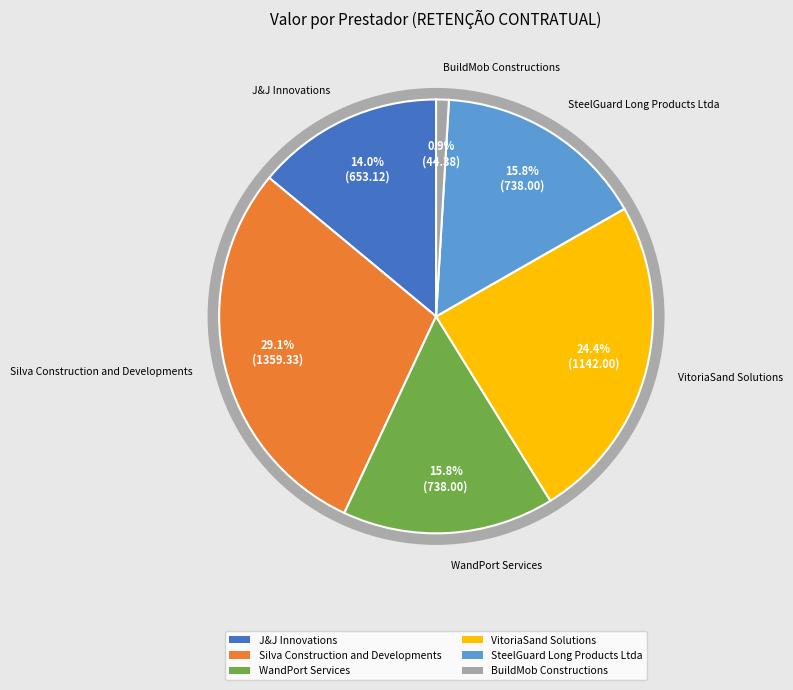

Between Silva Construction and Developments and VitoriaSand Solutions, which is larger?

Silva Construction and Developments